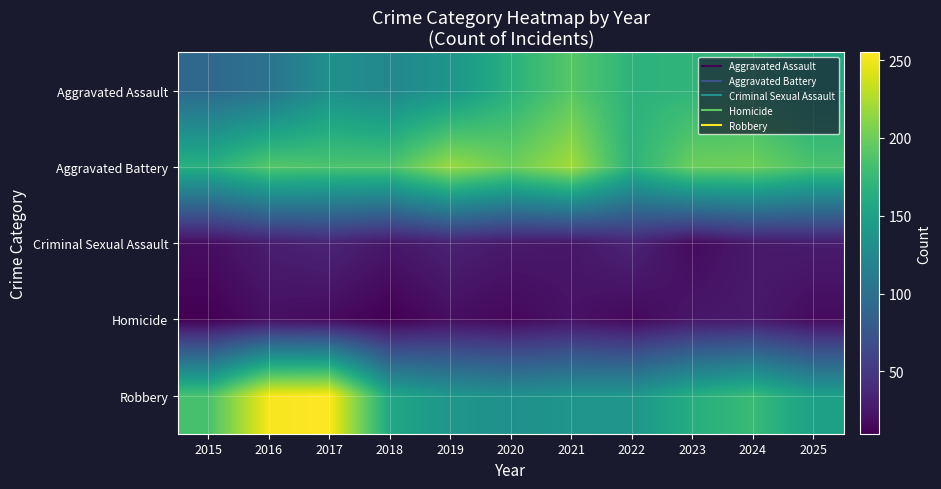

Reading left to right, list all the values displayed in this chart.

Aggravated Assault: 2015=93	2016=103	2017=133	2018=124	2019=138	2020=166	2021=191	2022=168	2023=170	2024=174	2025=157
Aggravated Battery: 2015=165	2016=190	2017=186	2018=186	2019=218	2020=200	2021=221	2022=168	2023=200	2024=201	2025=185
Criminal Sexual Assault: 2015=19	2016=30	2017=35	2018=25	2019=33	2020=27	2021=25	2022=35	2023=17	2024=27	2025=29
Homicide: 2015=10	2016=20	2017=17	2018=10	2019=19	2020=15	2021=22	2022=15	2023=25	2024=27	2025=17
Robbery: 2015=184	2016=252	2017=255	2018=156	2019=139	2020=133	2021=138	2022=139	2023=163	2024=176	2025=149